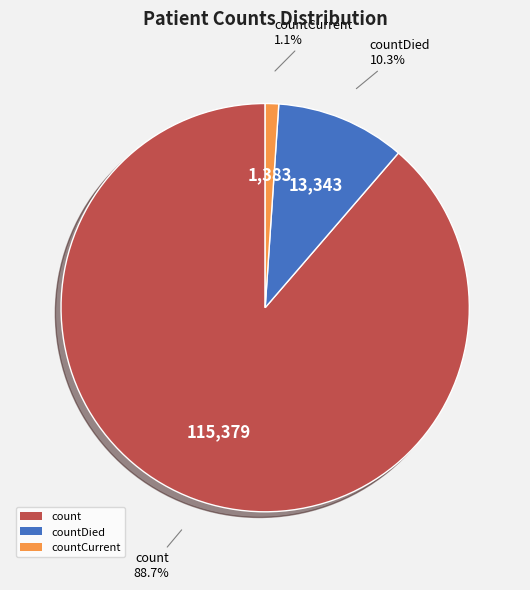

Count the number of slices in the pie.

3